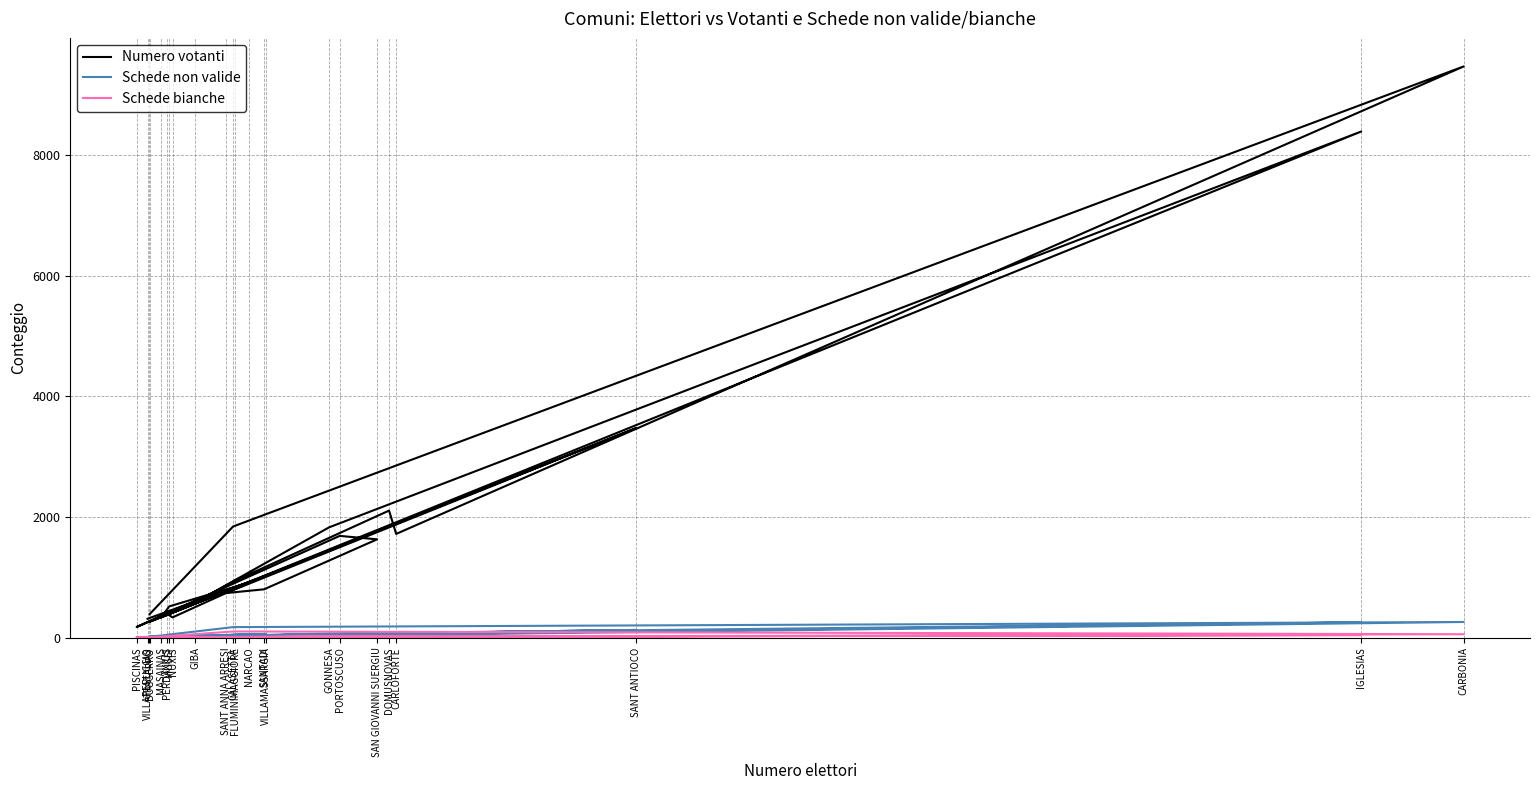

At which category does the chart reach its minimum across all series?

PERDAXIUS